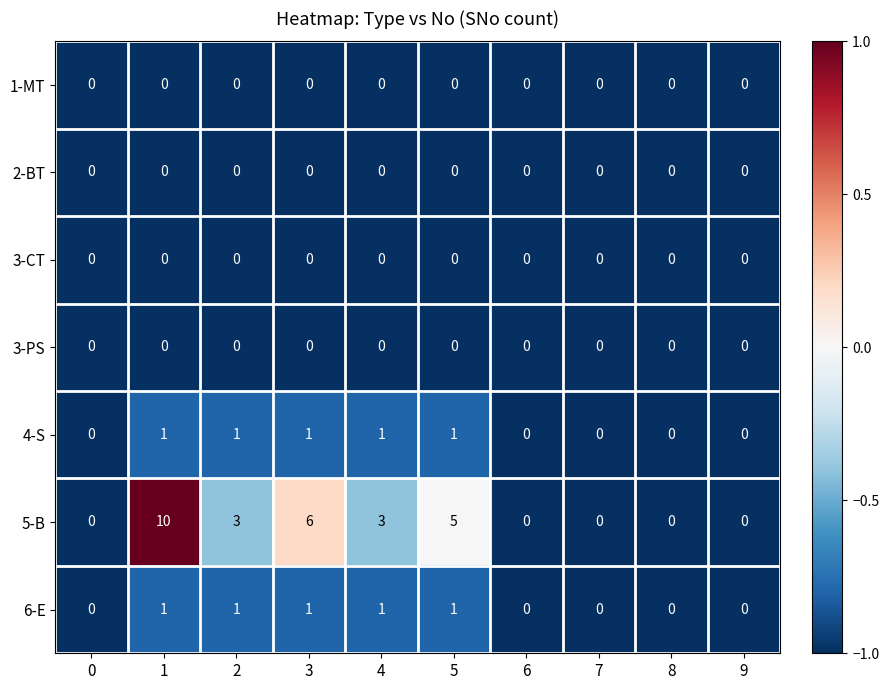

What is the sum of all 5-B values?

27